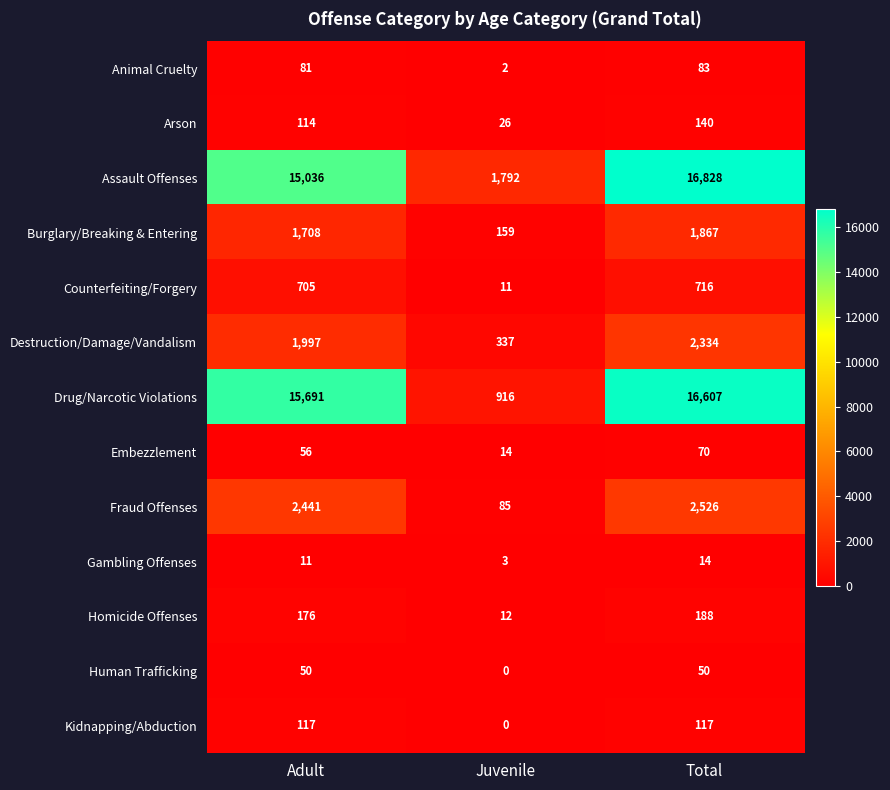

The value of Counterfeiting/Forgery at Total is 716. True or false?

True